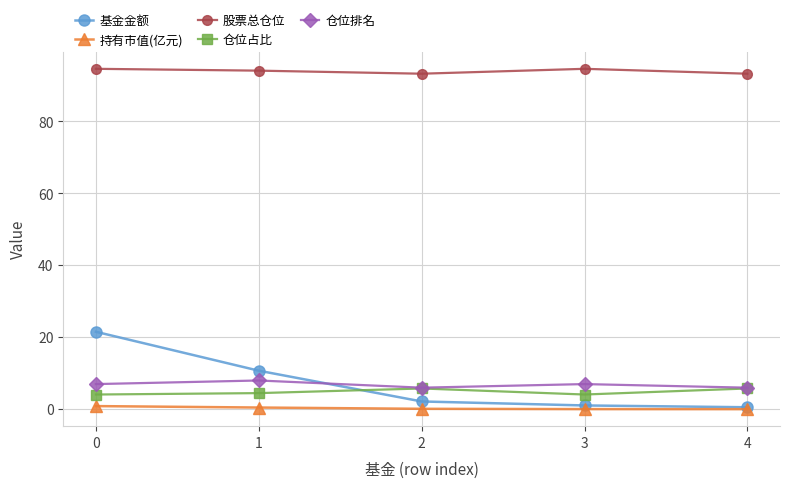

Which series has the largest range (max minus min)?

基金金额